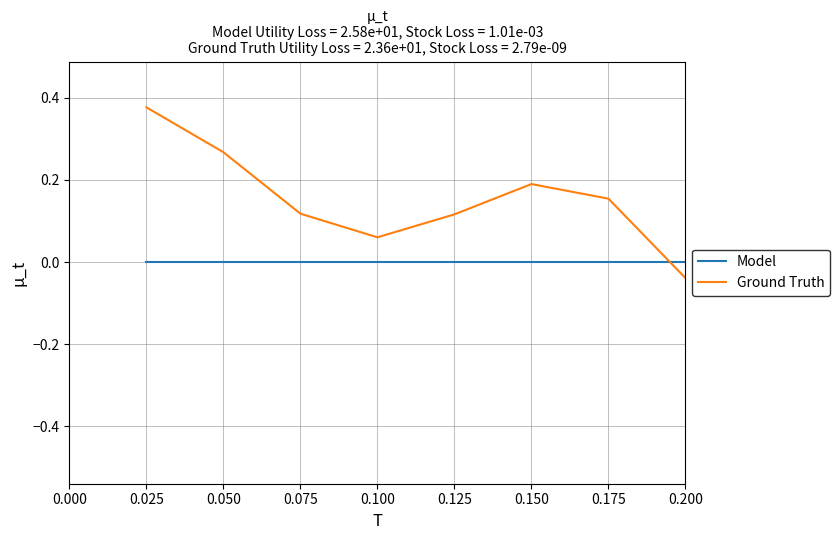

List the series in order of their peak value, highest first.

Ground Truth, Model